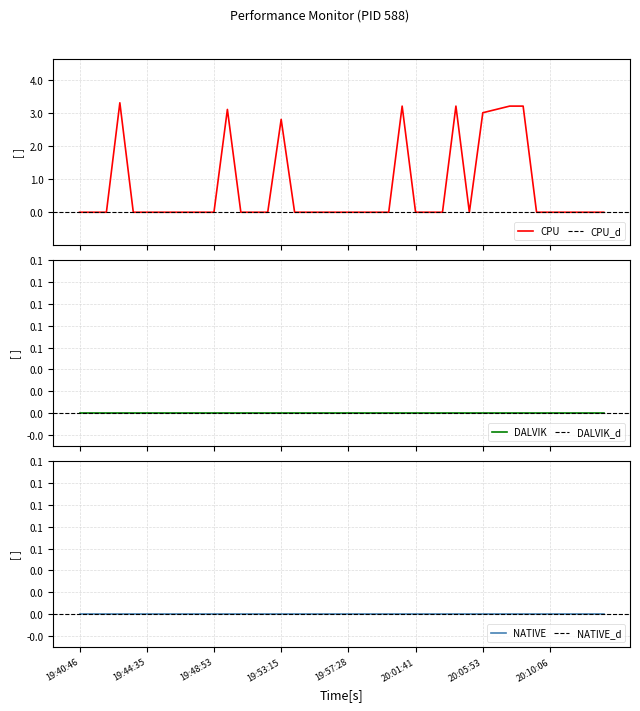

Which series has the largest total across all categories?

CPU